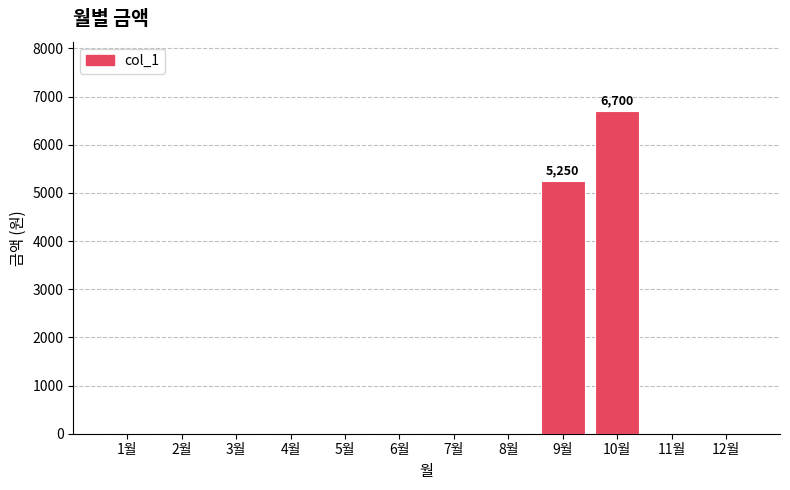

Reading right to left, what are all the values shown in this chart?

12월=0	11월=0	10월=6700	9월=5250	8월=0	7월=0	6월=0	5월=0	4월=0	3월=0	2월=0	1월=0